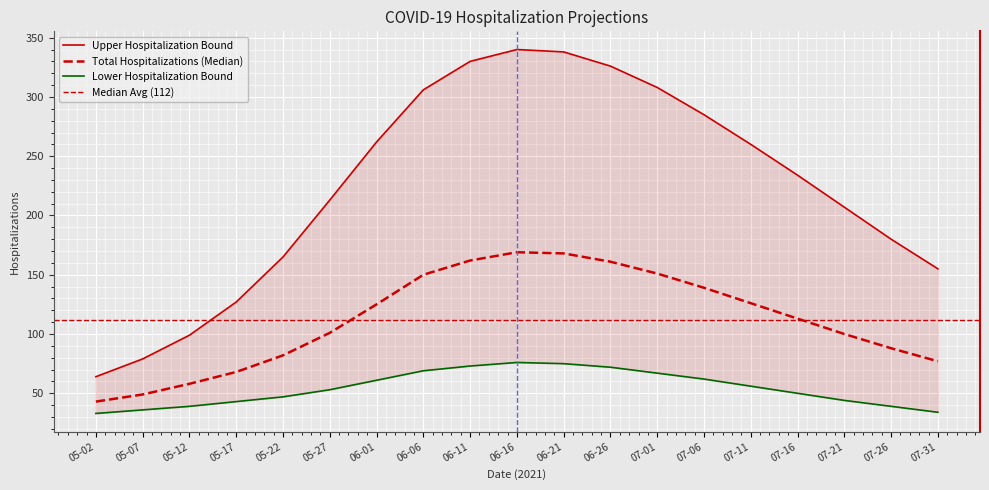

How many values in the Upper Hospitalization Bound series exceed 234?

9